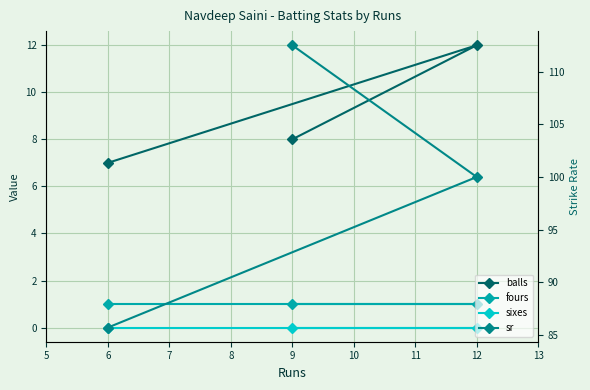

Reading left to right, what are all the values shown in this chart?

balls: 5=7.0	6=12.0	7=8.0
fours: 5=1.0	6=1.0	7=1.0
sixes: 5=0.0	6=0.0	7=0.0
sr: 5=85.7	6=100.0	7=112.5